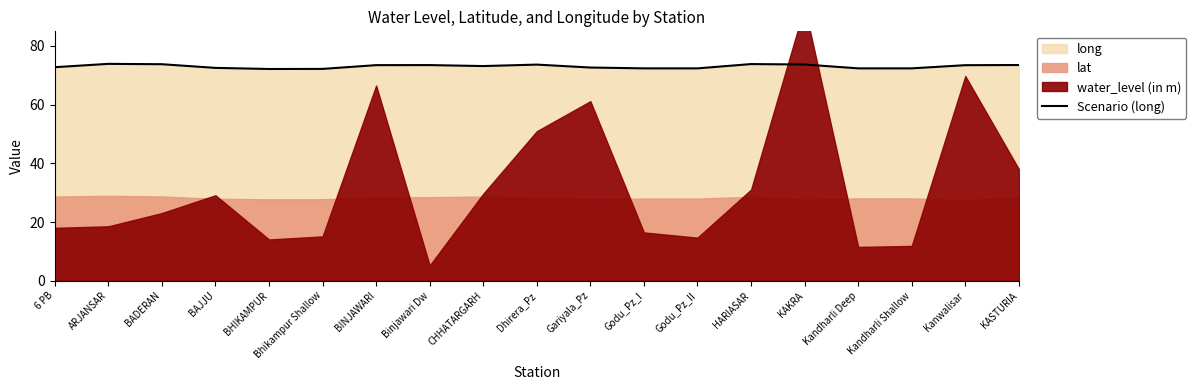

What is the value of the 6th point from the left?

72.2